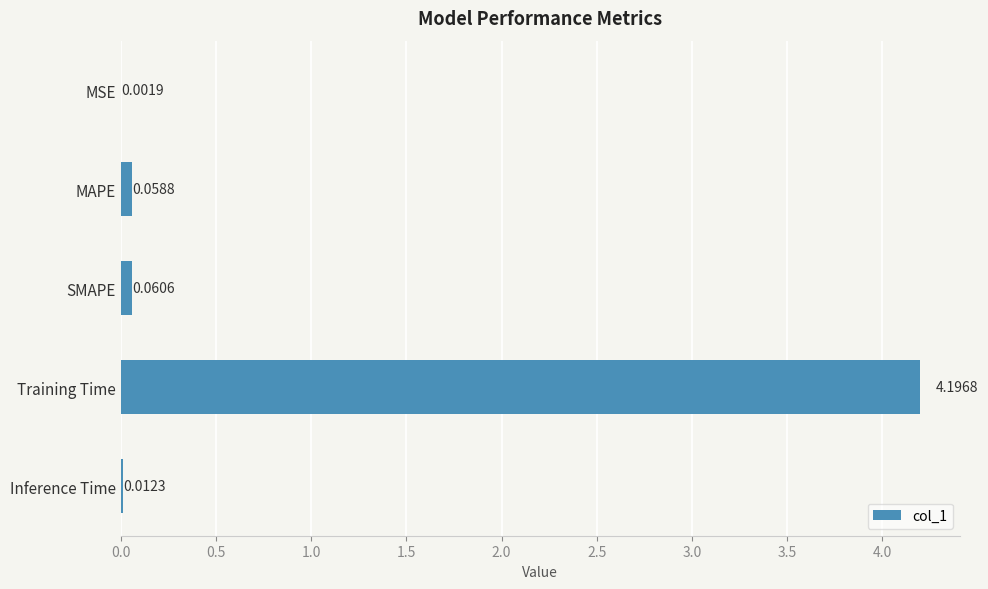

What is the maximum value shown in the chart?

4.2